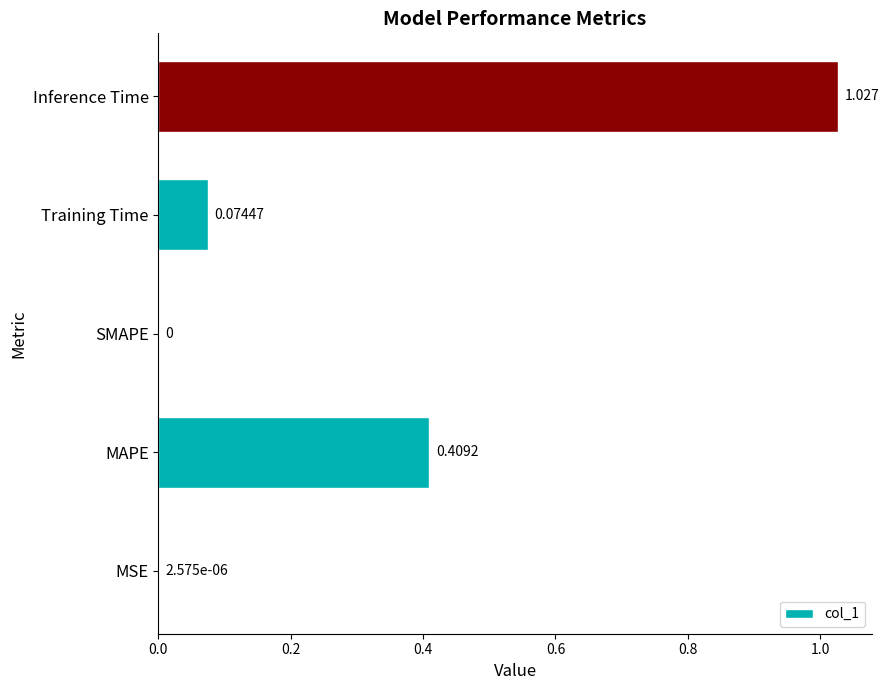

Between Training Time and Inference Time, which is larger?

Inference Time